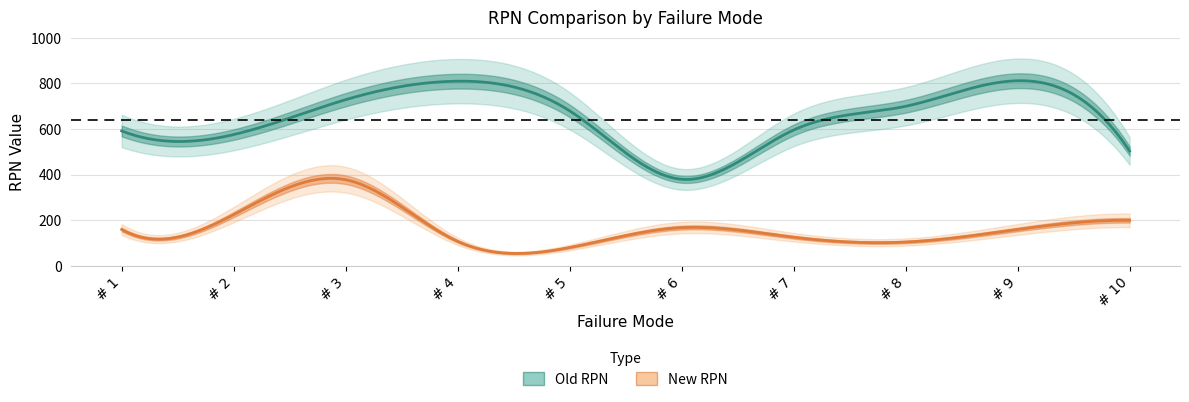

How many interior local peaks does the Old RPN series have?

2